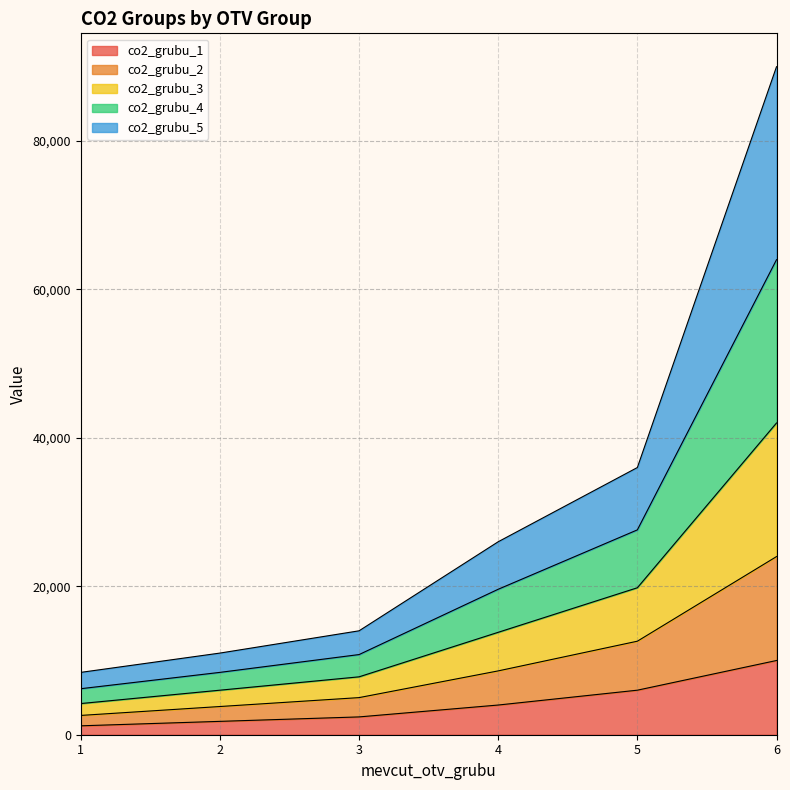

At which label does co2_grubu_3 reach its minimum?

1